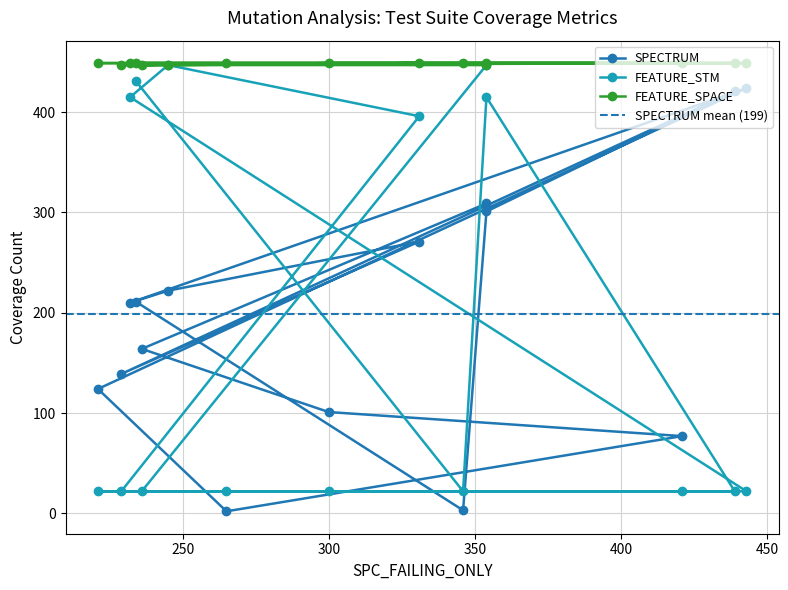

True or false: FEATURE and FEATURE_SPACE intersect in this chart.

False